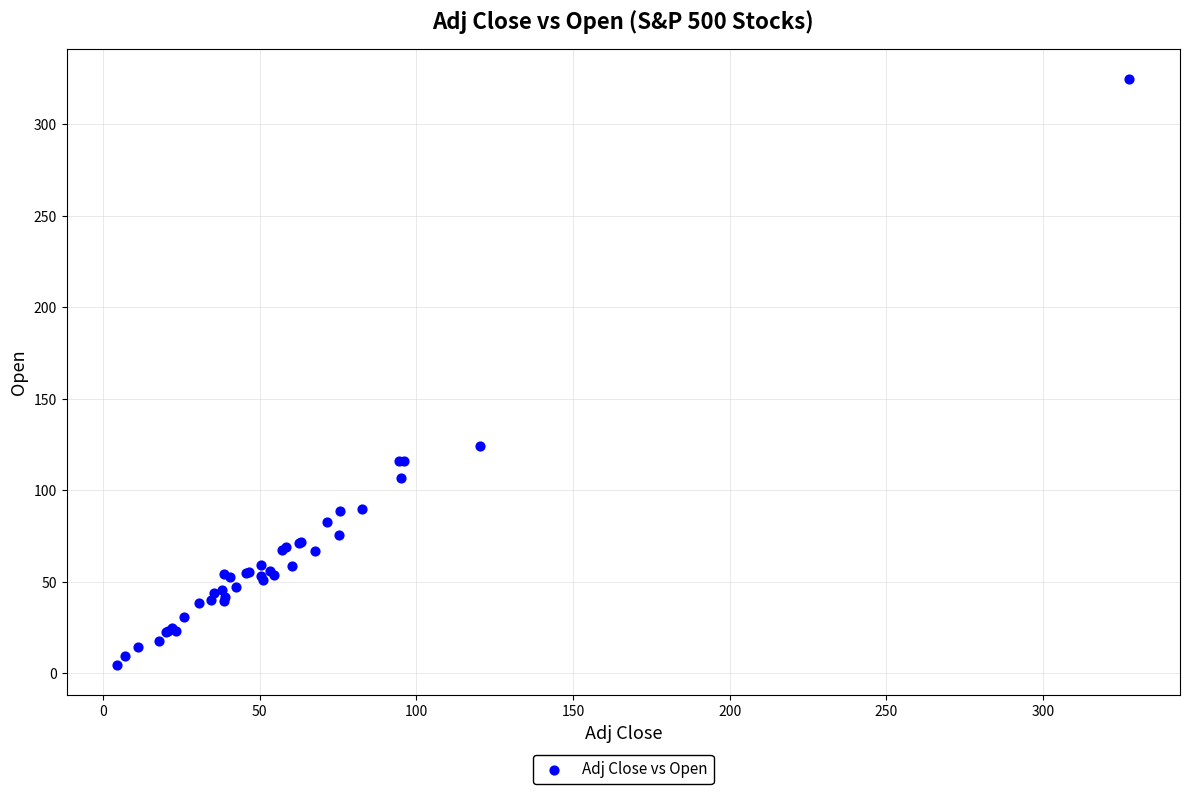

What Y value in the scatter plot is closest to 164?

124.4